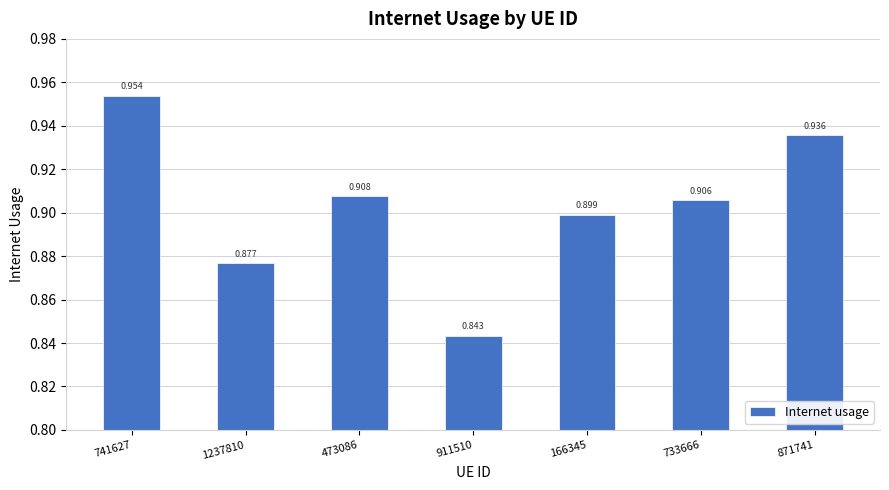

Which label corresponds to the smallest value in the chart?

911510